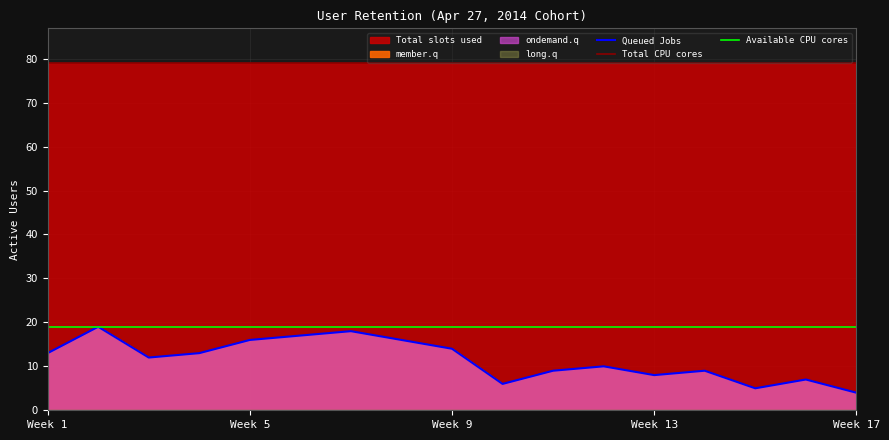

True or false: Total CPU cores has more than 1 interior local peaks.

False